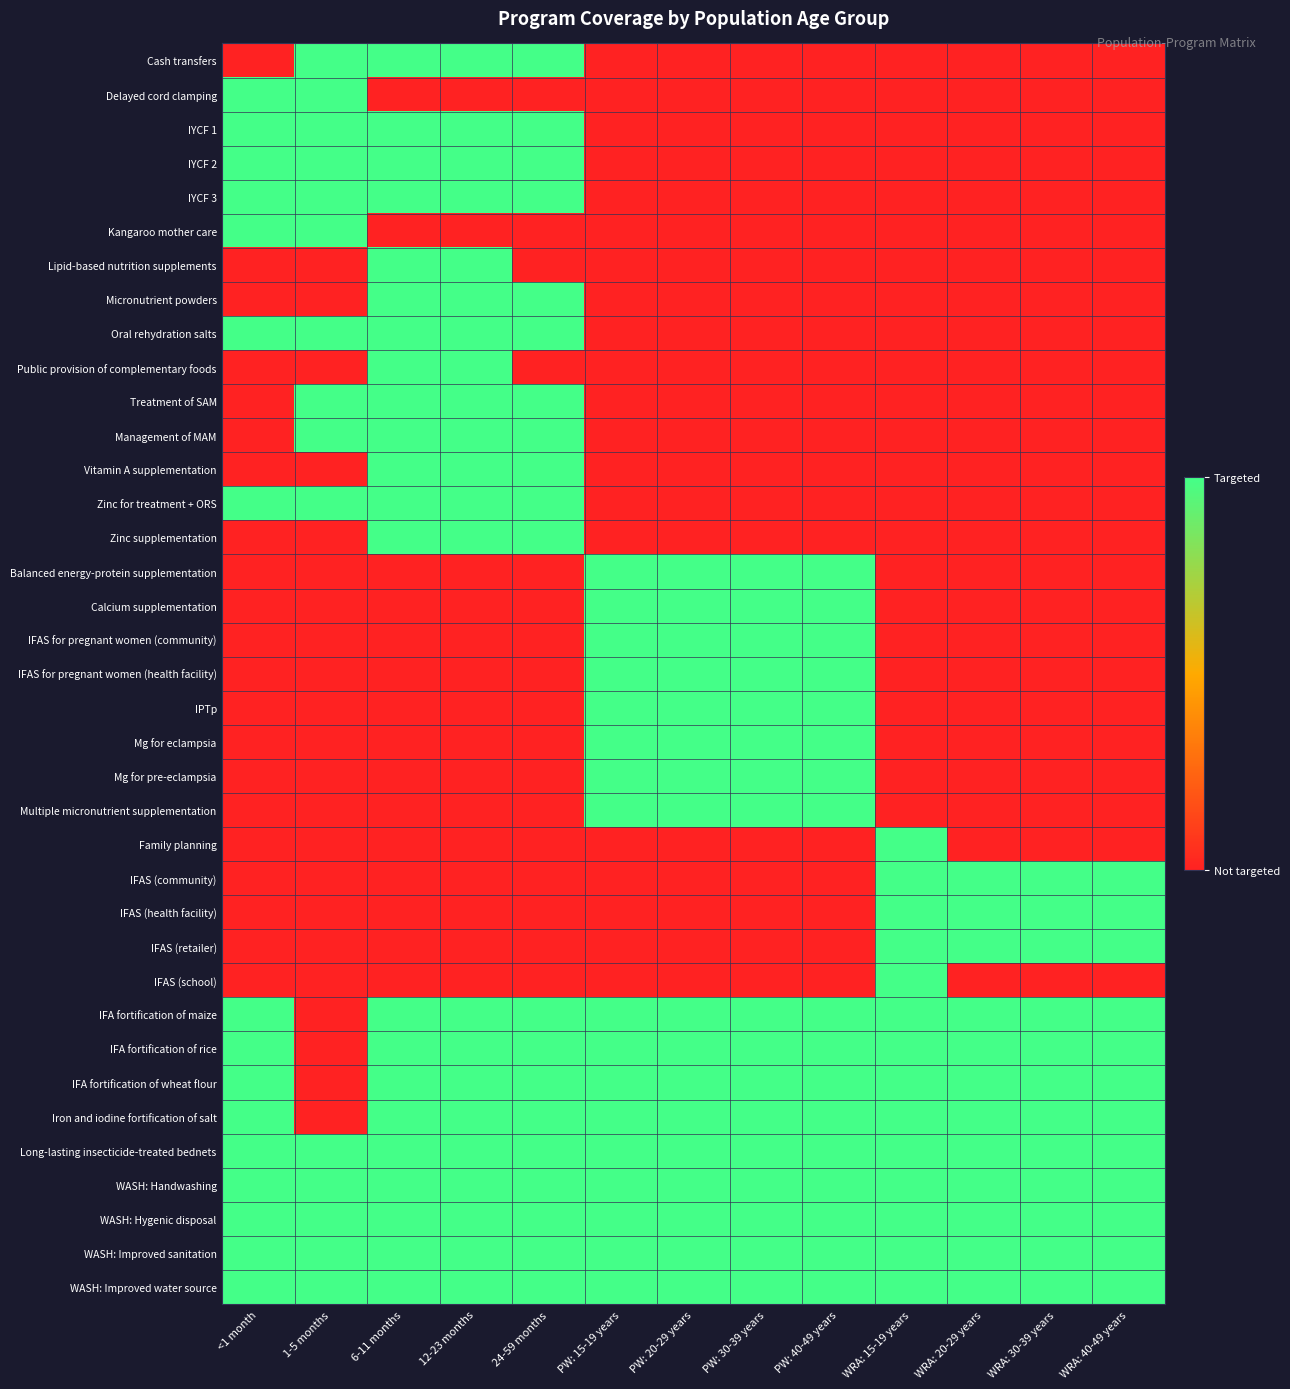

Which series changed the most between <1 month and PW: 15-19 years?

Delayed cord clamping